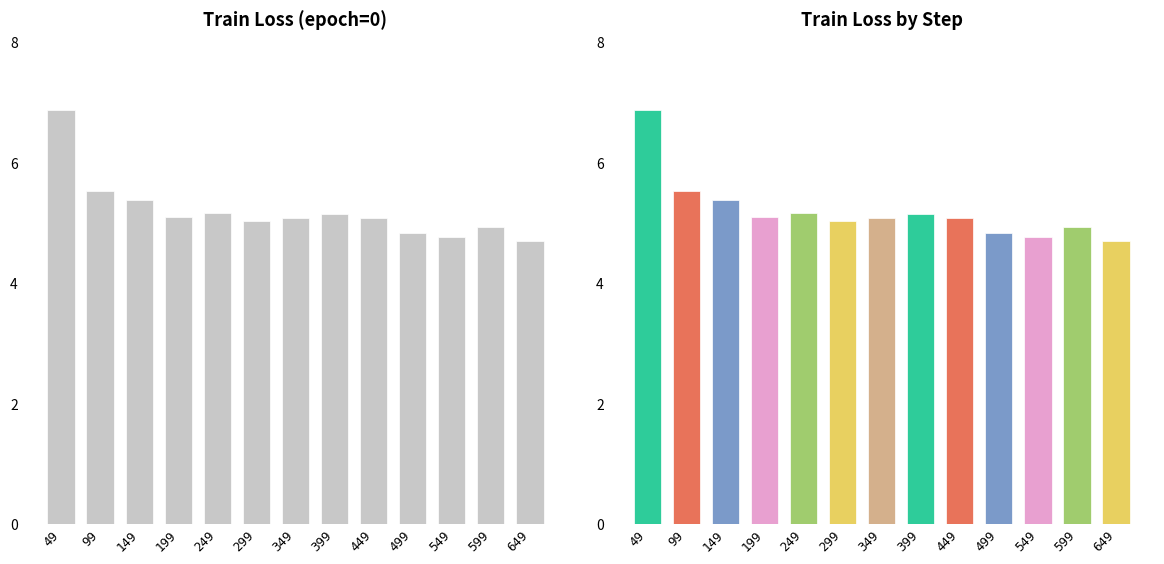

Reading left to right, extract all data points from this chart.

6.9	5.5	5.4	5.1	5.2	5.0	5.1	5.1	5.1	4.8	4.8	4.9	4.7